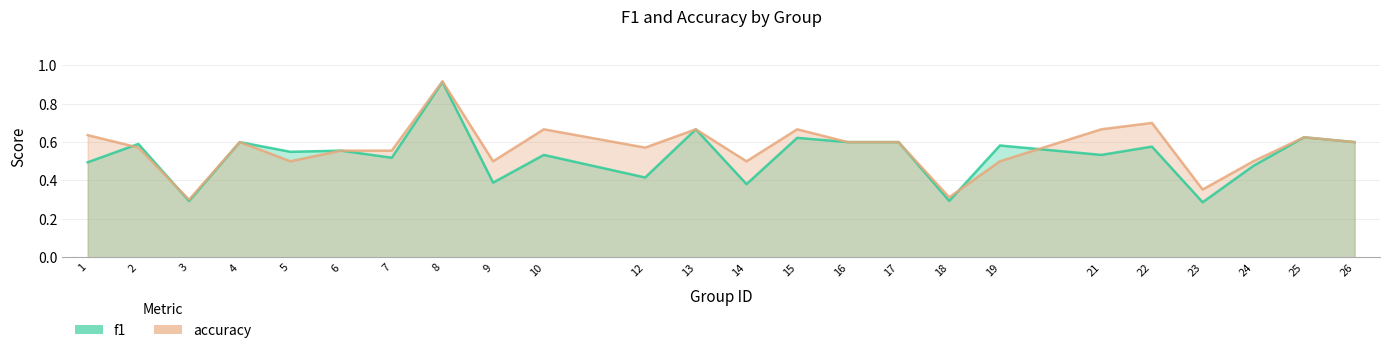

What is the value of the accuracy point at the 3rd from the left?

0.3